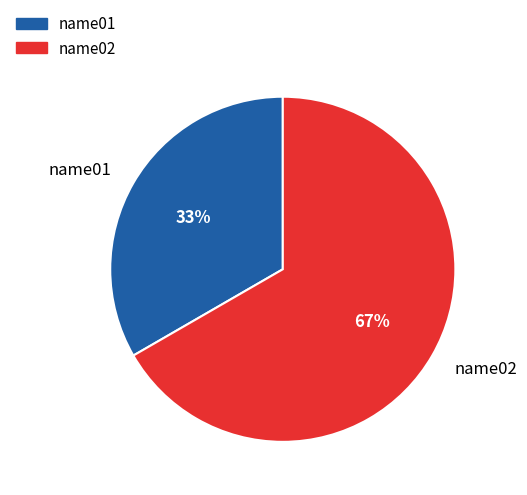

Which category accounts for the majority?

name02